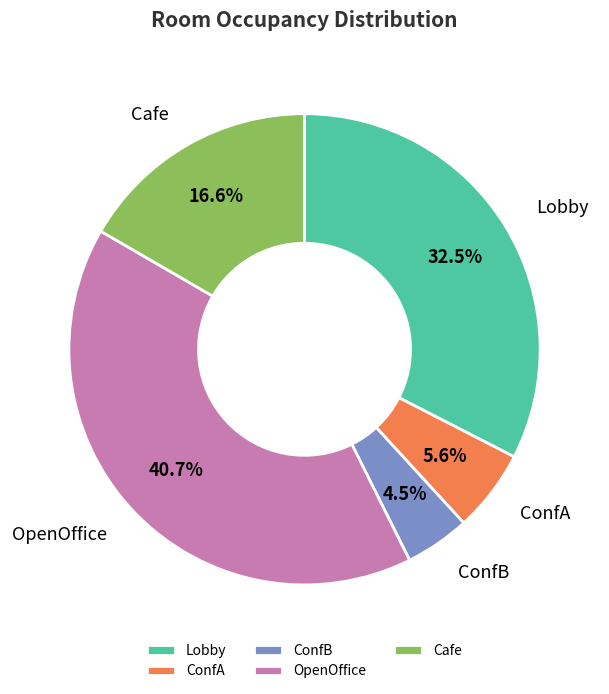

Combined, what portion of the pie is Cafe and OpenOffice?

57.4%